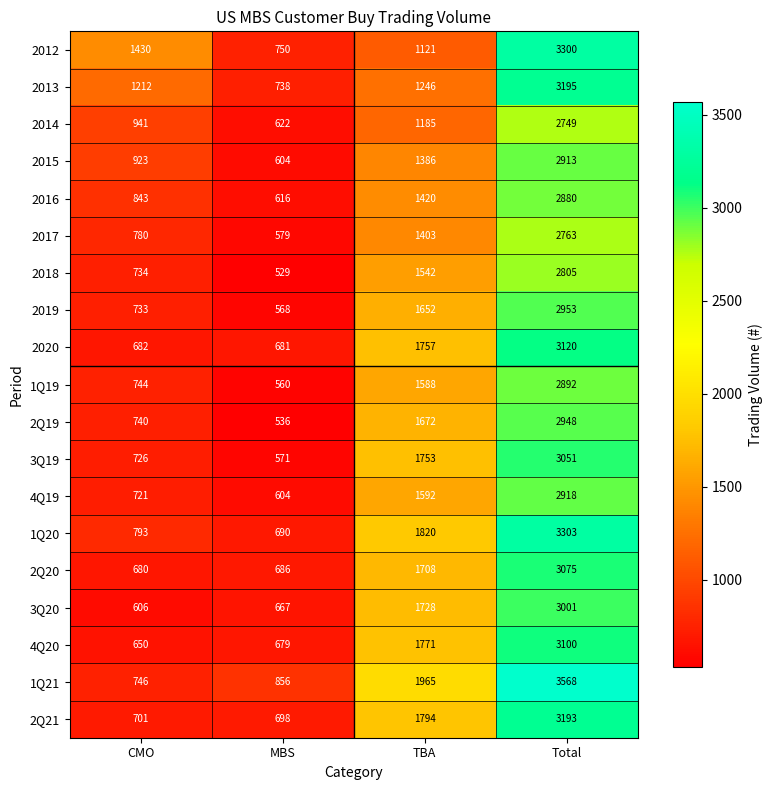

Which series has the largest total across all categories?

1Q21